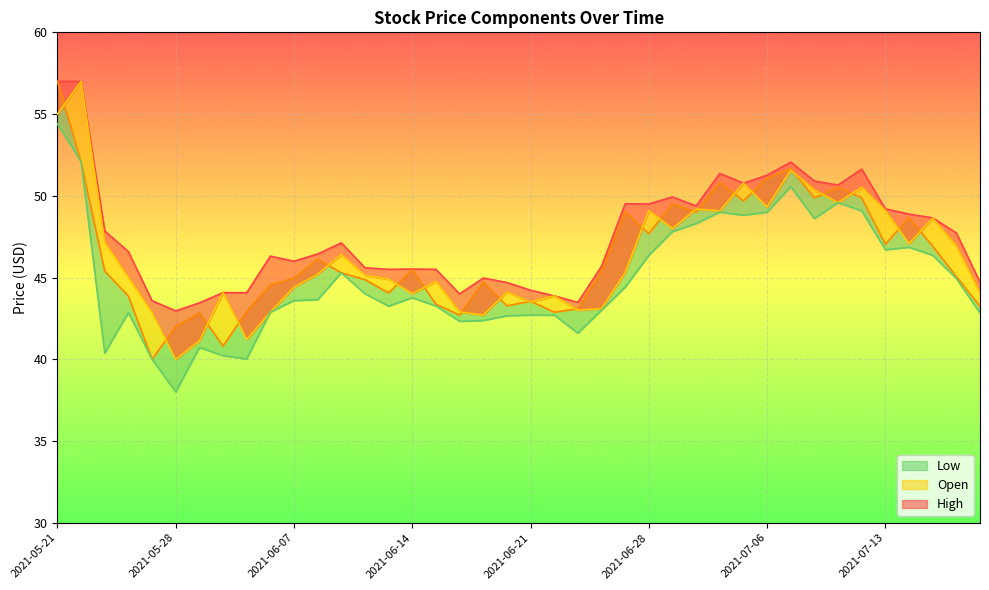

Between 2021-05-28 and 2021-07-02, which is larger?

2021-07-02